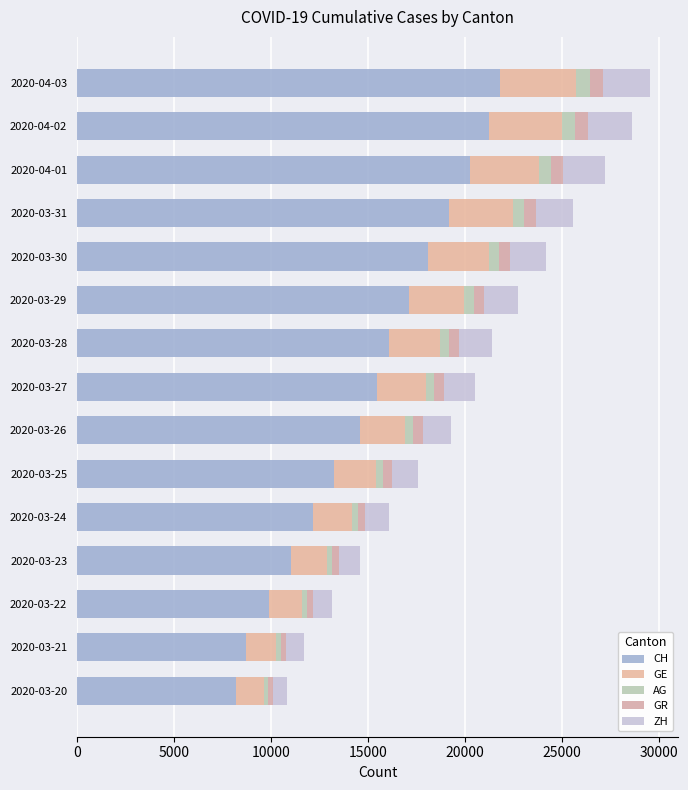

How many categories are shown in the chart?

15